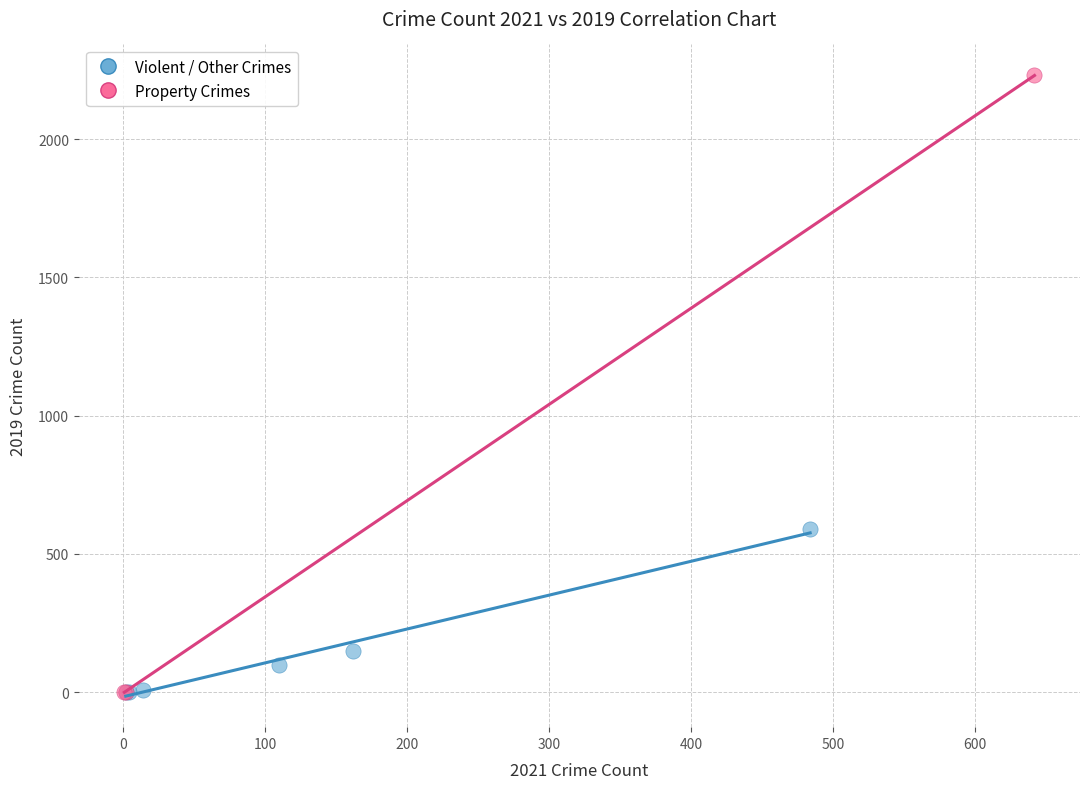

Which series reaches the maximum Y coordinate?

Property Crimes